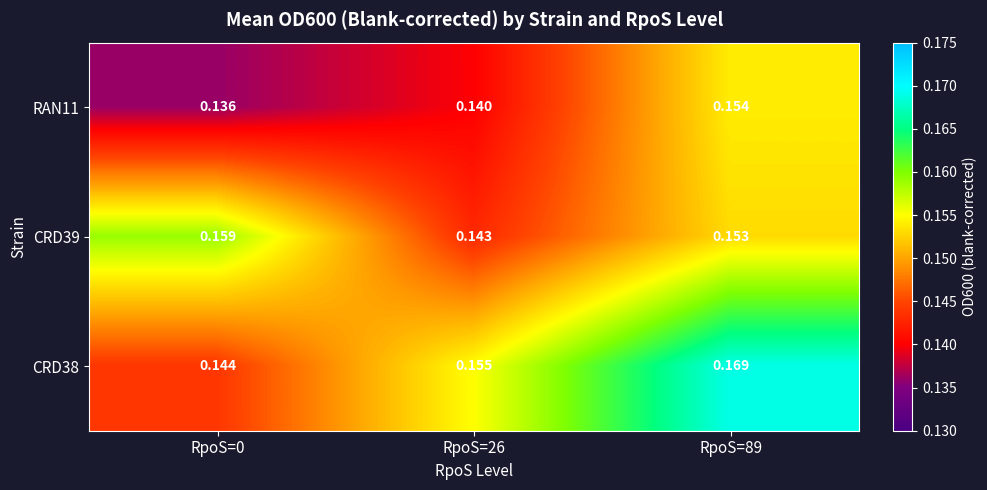

At how many categories does at least one series exceed 0?

3